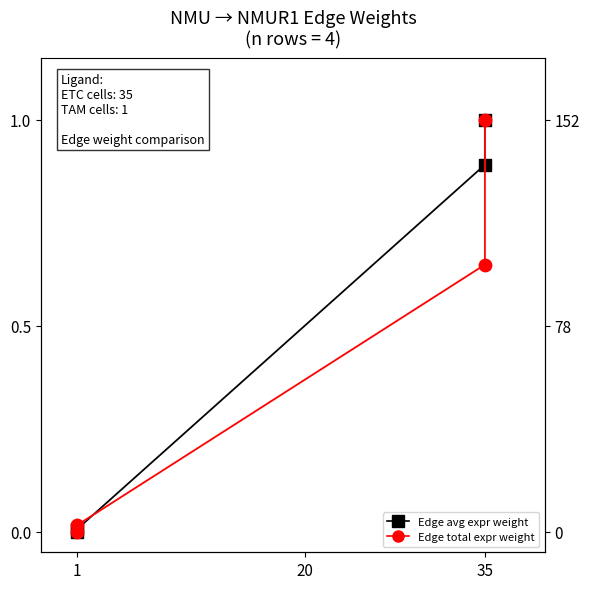

What are all the series names shown in the legend?

Edge avg expr weight, Edge total expr weight